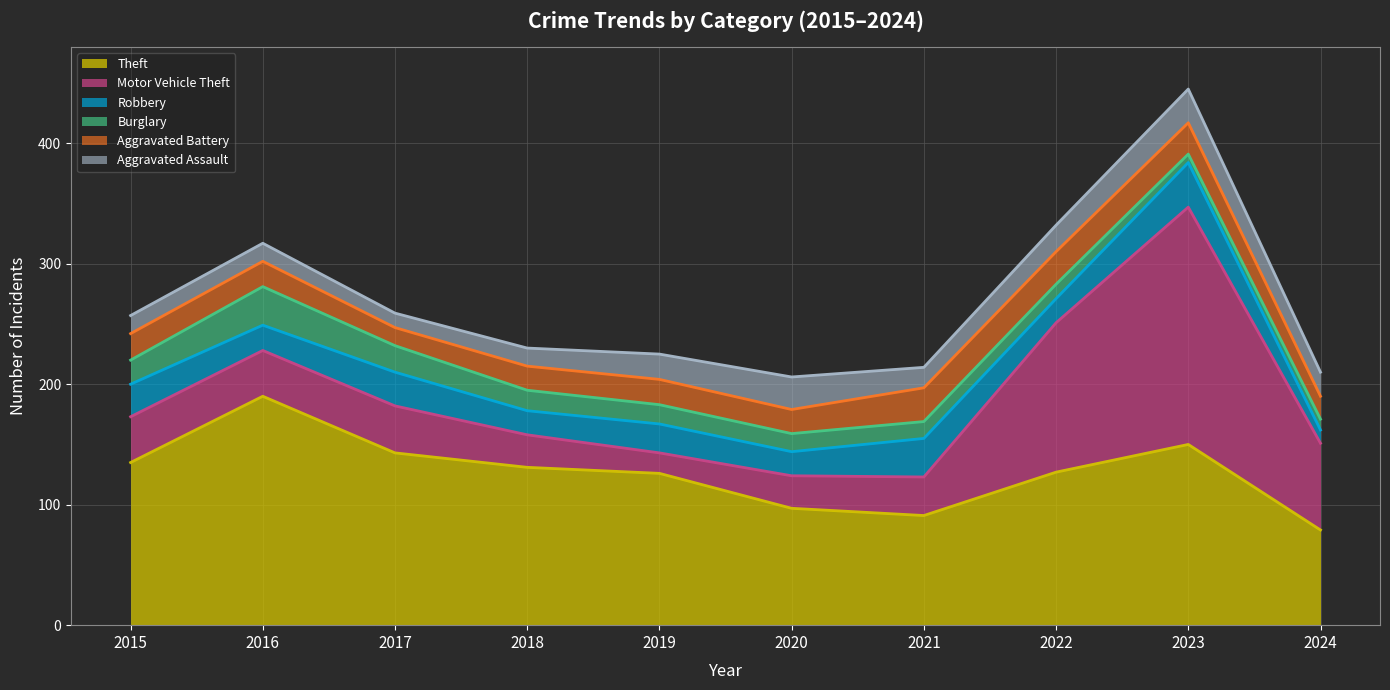

At 2020, list the series in order from largest to smallest.

Theft, Motor Vehicle Theft, Aggravated Assault, Robbery, Aggravated Battery, Burglary